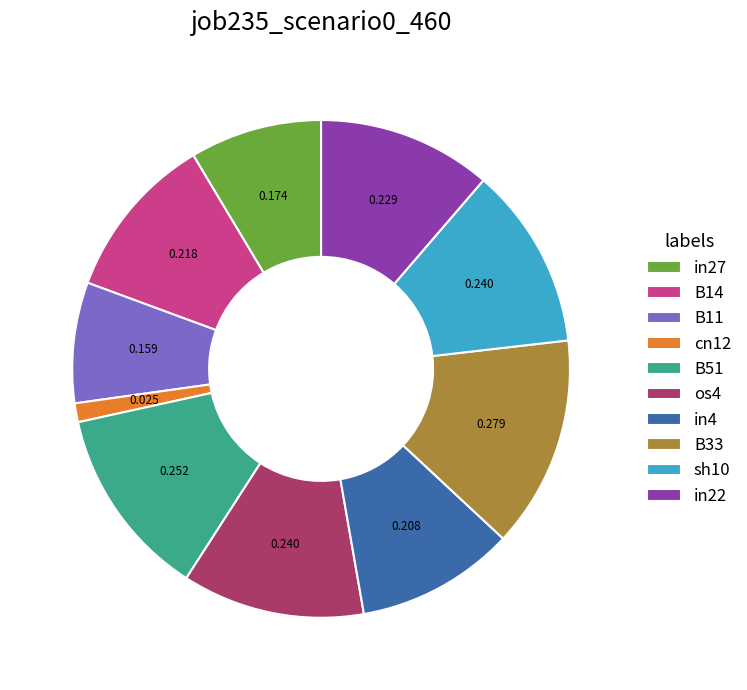

True or false: in27 accounts for 1% of the total.

False